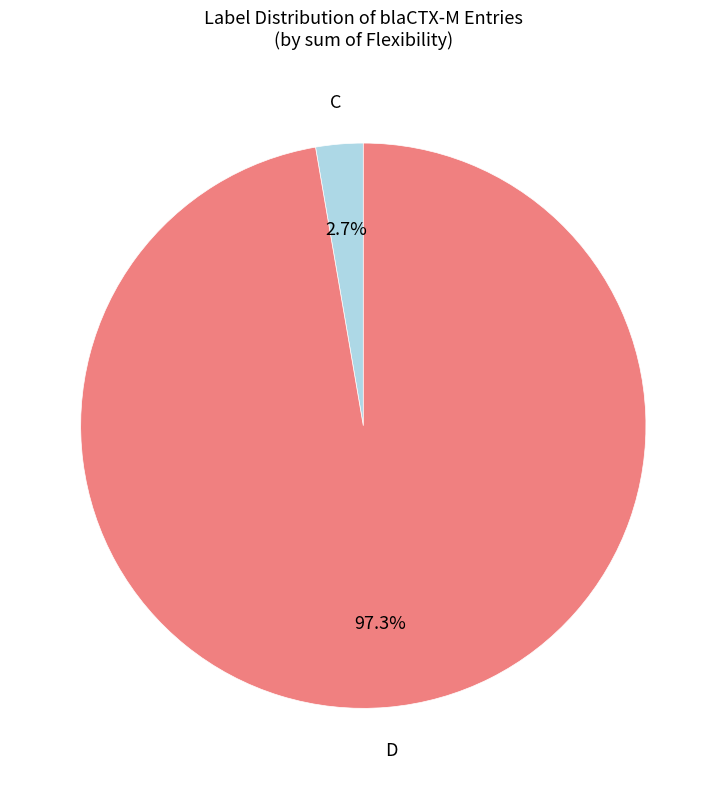

To the nearest percent, what is the difference between the C and D slice percentages?

95%